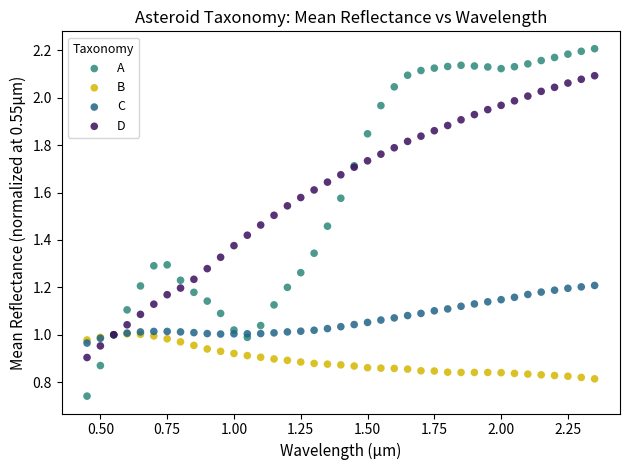

Which series has the widest spread of Y values?

A